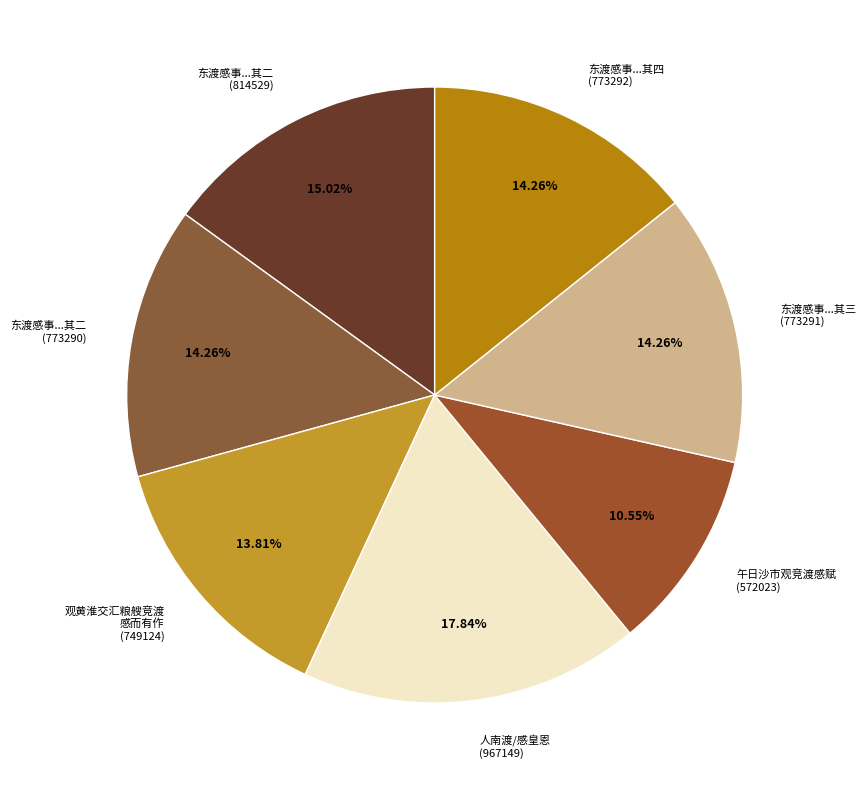

Is there a majority slice in this chart?

No